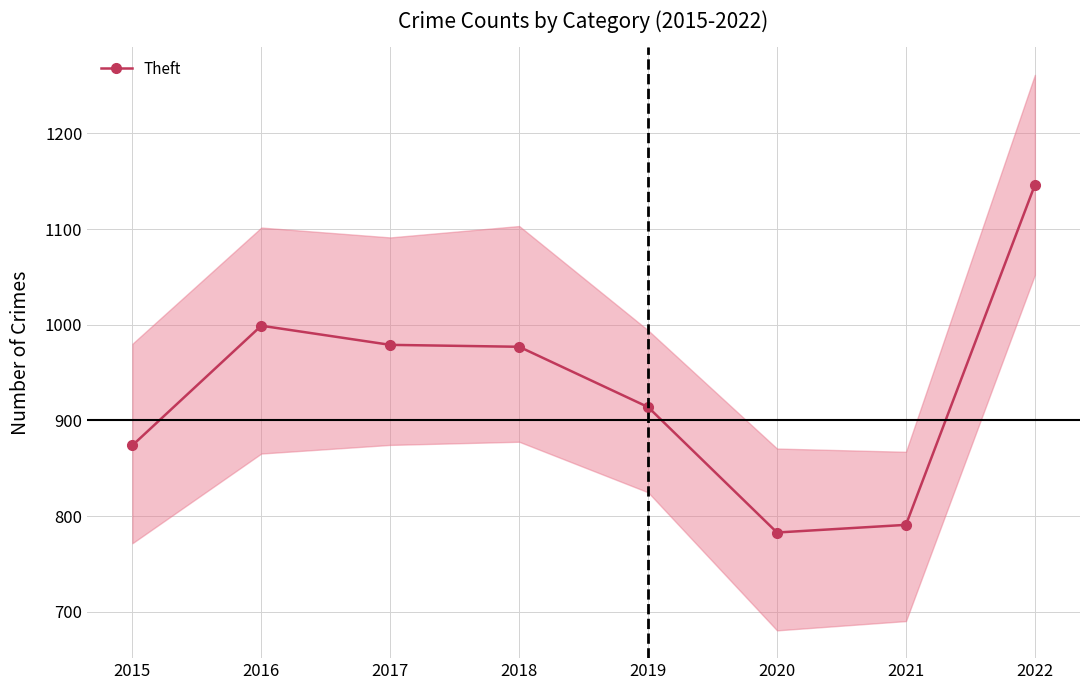

Rank the categories by value from highest to lowest.

2022, 2016, 2017, 2018, 2019, 2015, 2021, 2020